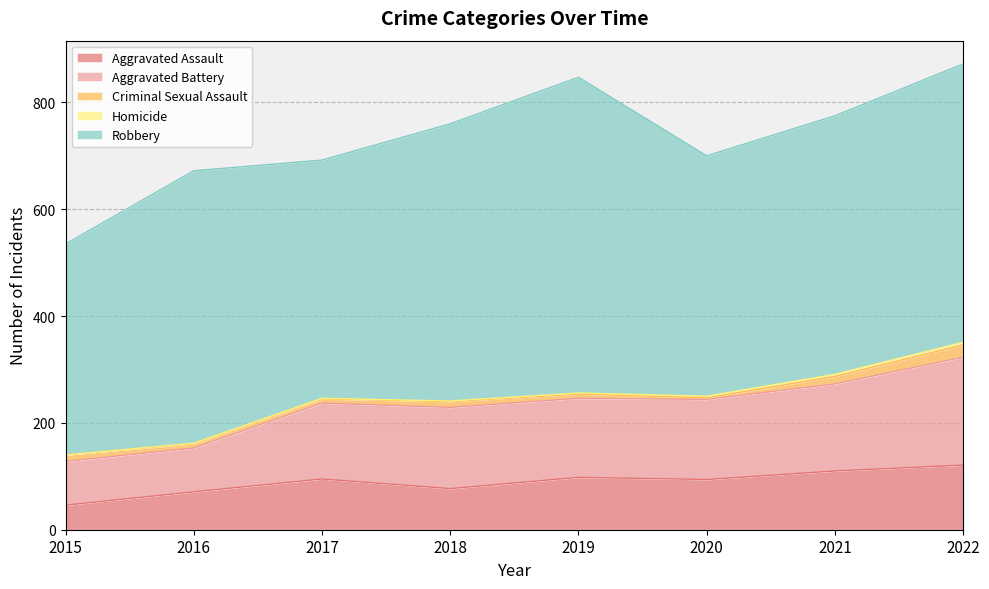

True or false: Aggravated Assault and Homicide cross at least once.

False